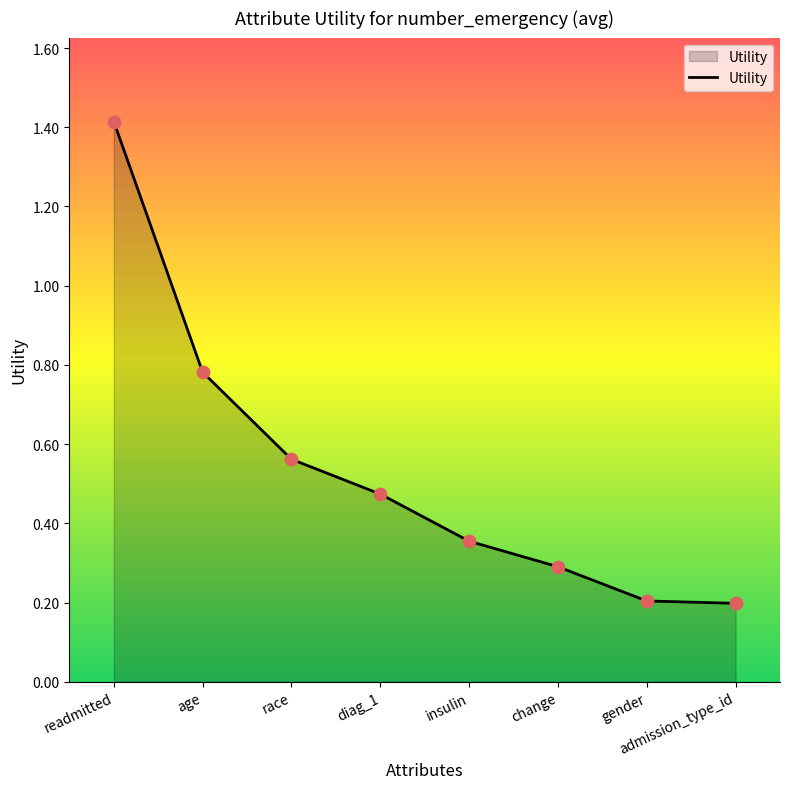

What is the change in value from race to gender?

-0.4